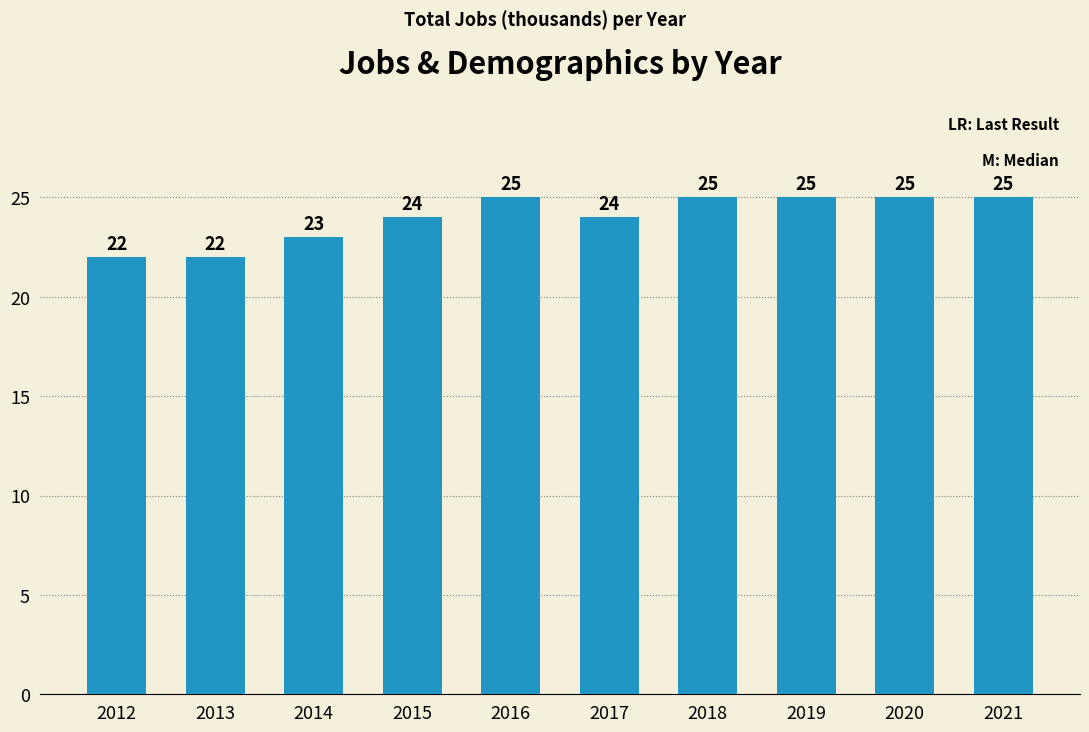

What is the value of the 4th bar from the left?

24